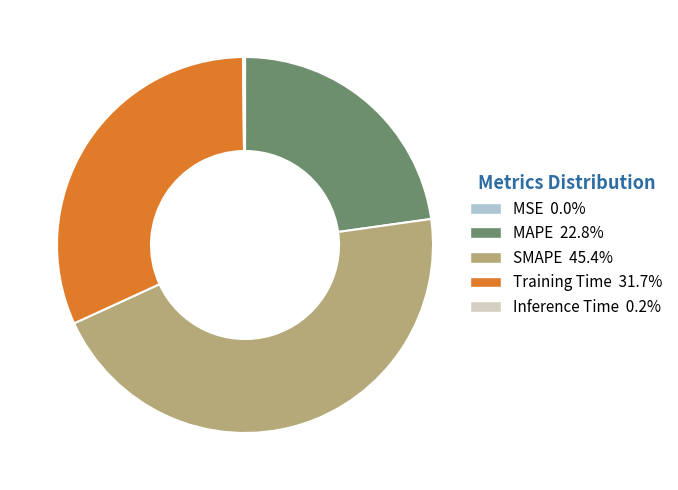

Which has a higher value, MAPE or Training Time?

Training Time